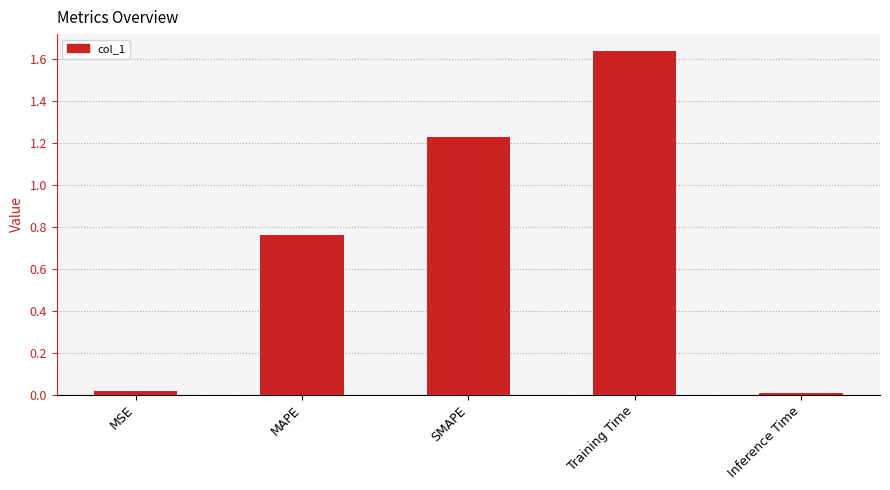

What is the change in value from MAPE to Training Time?

+0.9